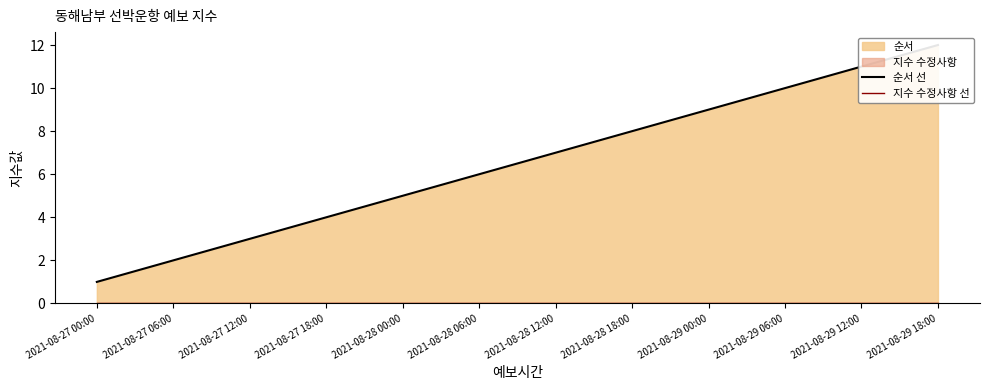

True or false: 지수 수정사항 선 and 순서 선 cross at least once.

False